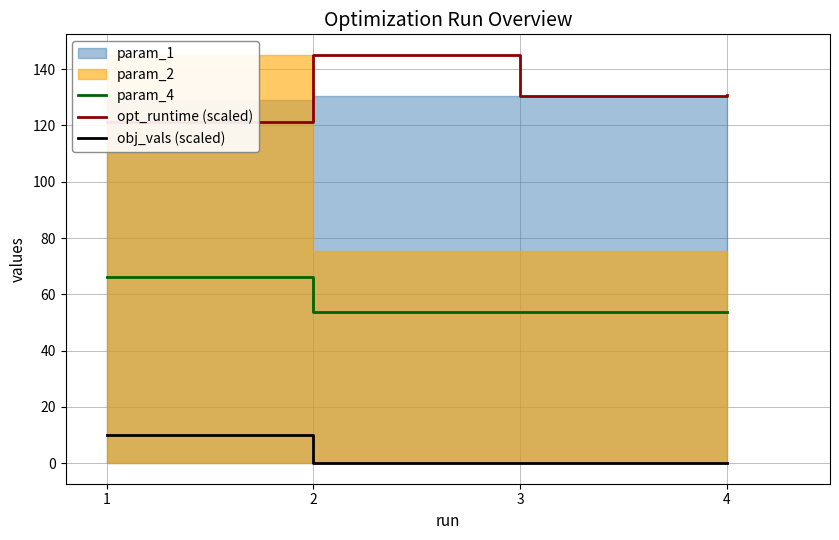

What value does the param_4 series have at 3?

53.6